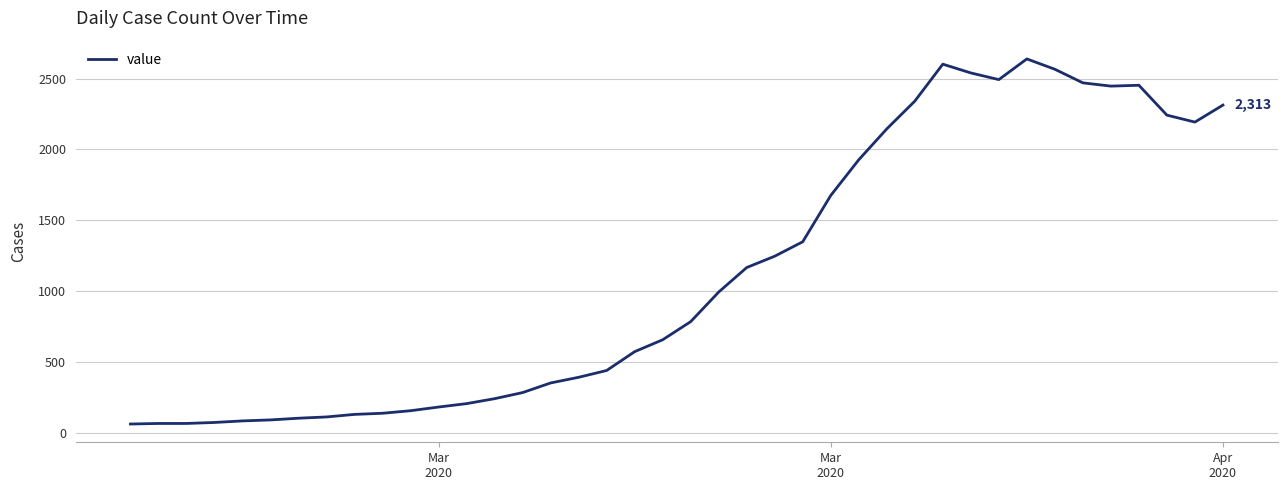

What is the difference between the maximum and minimum values?

2578